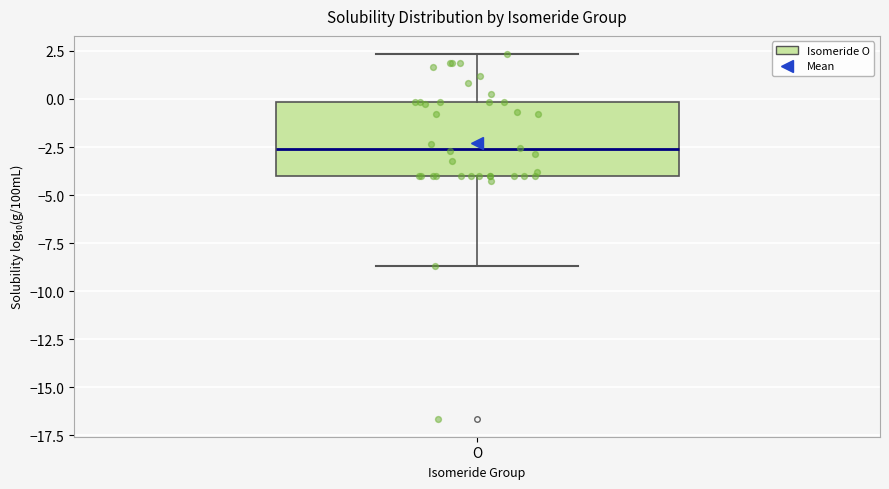

Read this box plot against the y-axis: the position of the median line, the range covered by the box, and the ends of both whiskers. The values are not printed on the chart, so give them approximately, as read against the axis.

median -2.5, box -4.0 to 0.0, whiskers -8.5 to 2.5